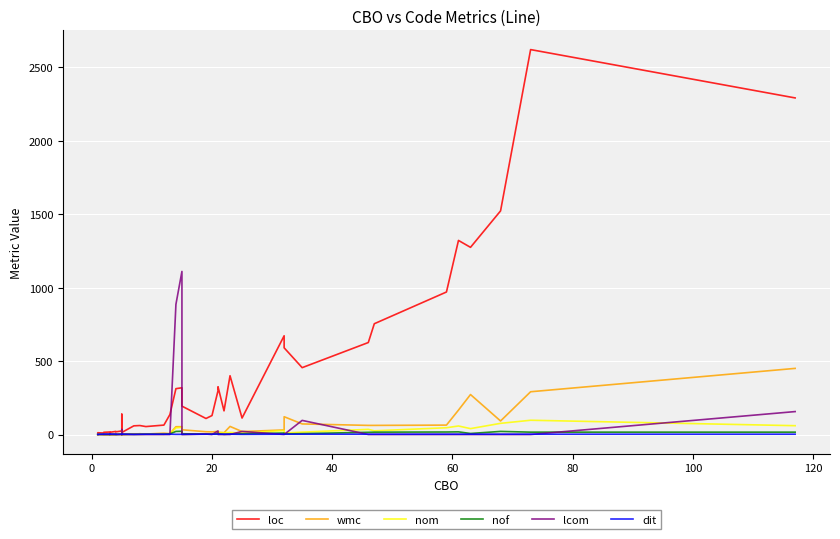

Is it true that nom equals 21 at 27?

False